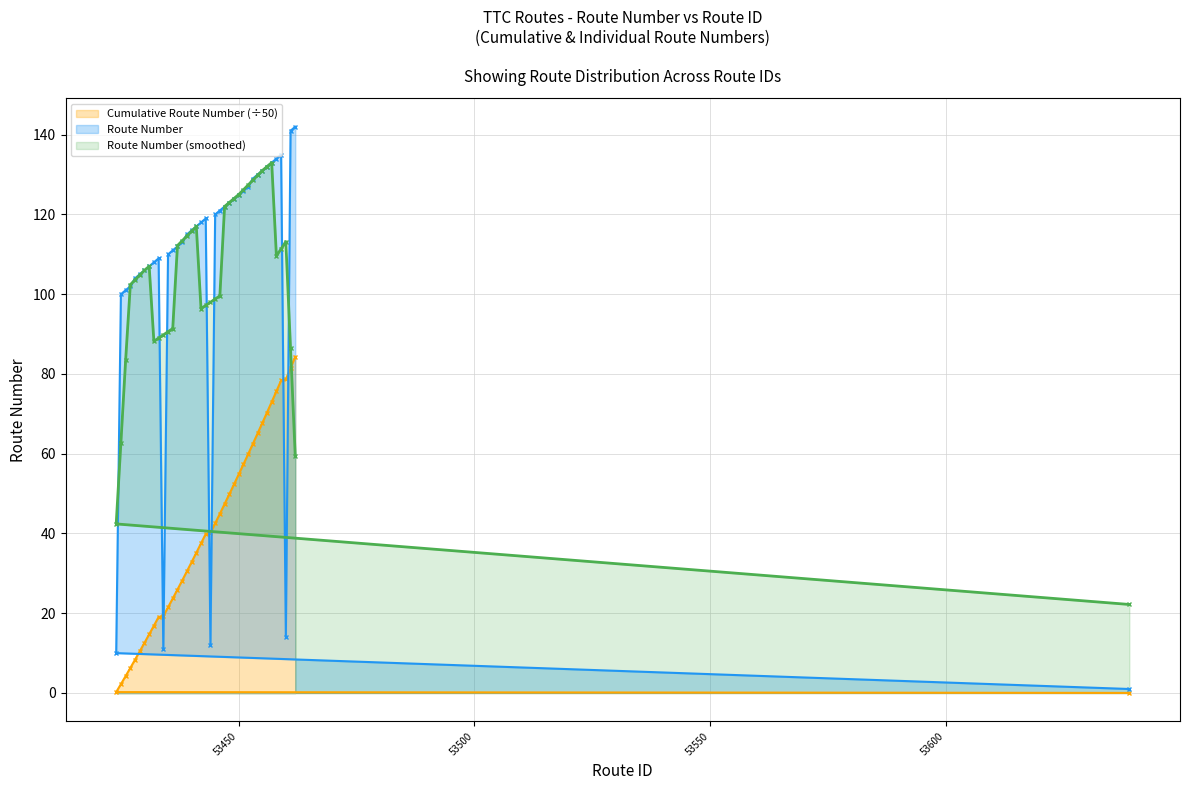

True or false: Route Number and Cumulative Route Number cross at least once.

True